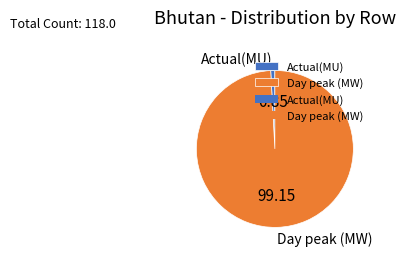

What is the majority slice?

Day peak (MW)